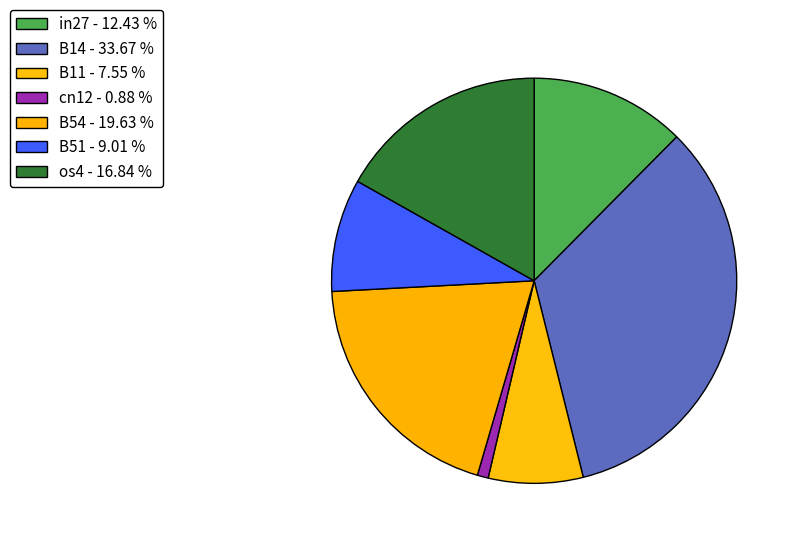

To the nearest percent, what is the average slice percentage?

14%